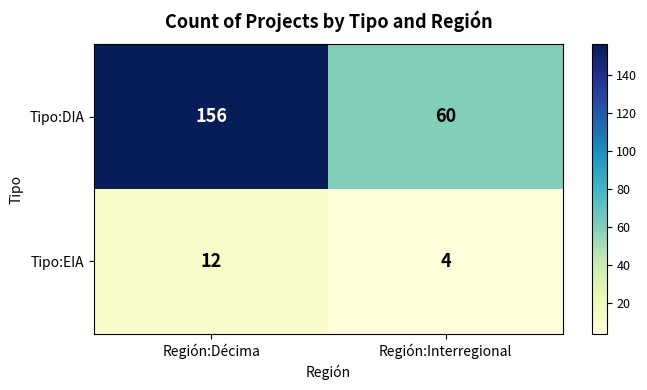

Is it true that Tipo:EIA equals 6 at Región:Interregional?

False